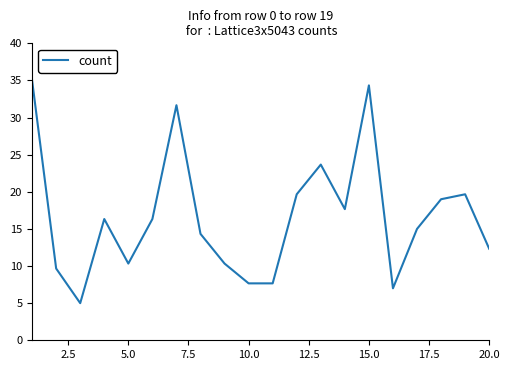

What is the smallest value displayed?

5.0